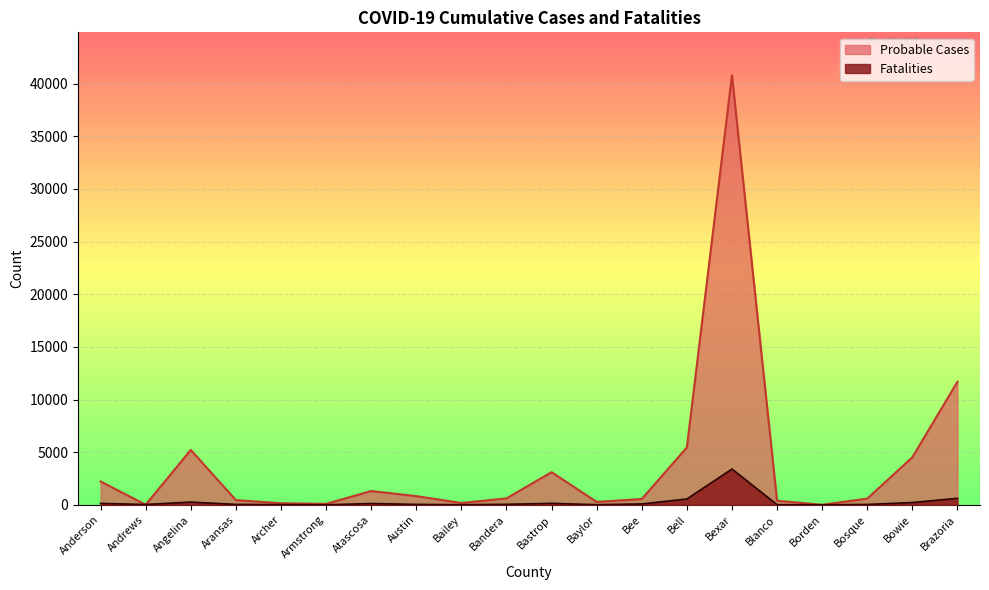

Is the value of Probable Cases at Anderson greater than the value of Fatalities at Bell?

Yes